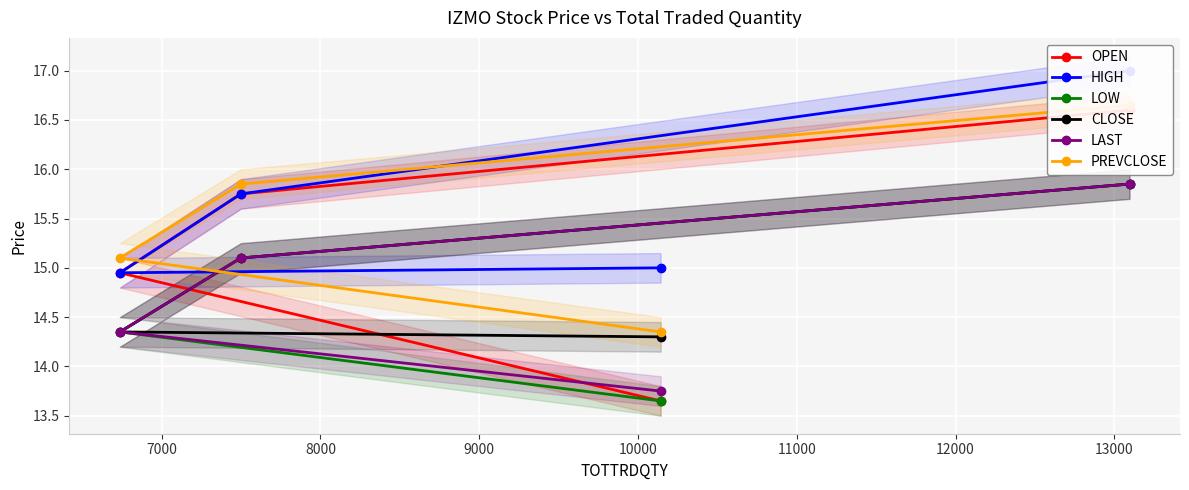

How many data points in LAST are less than 15?

2